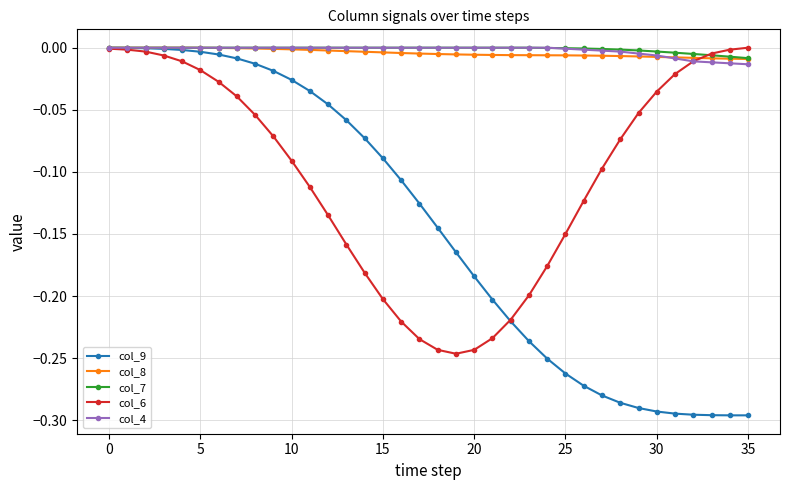

Which series has the widest spread of values?

col_9